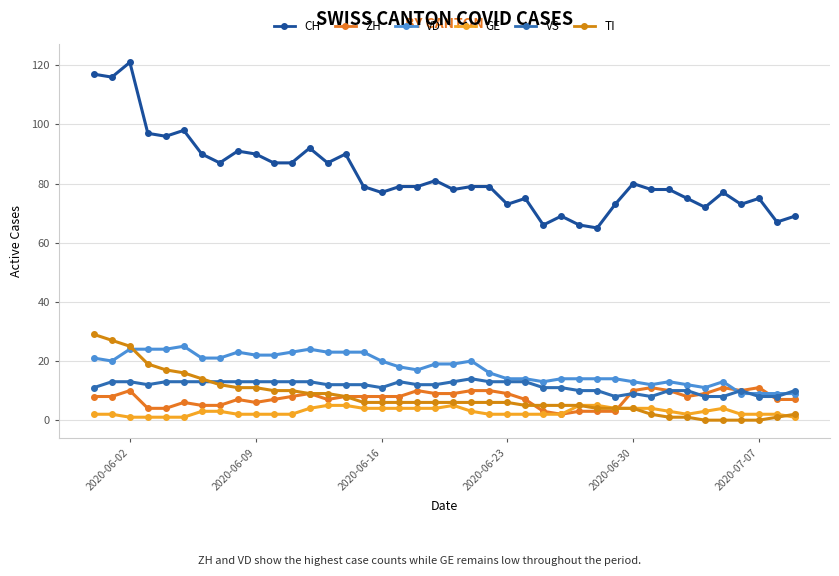

True or false: CH and TI intersect in this chart.

False